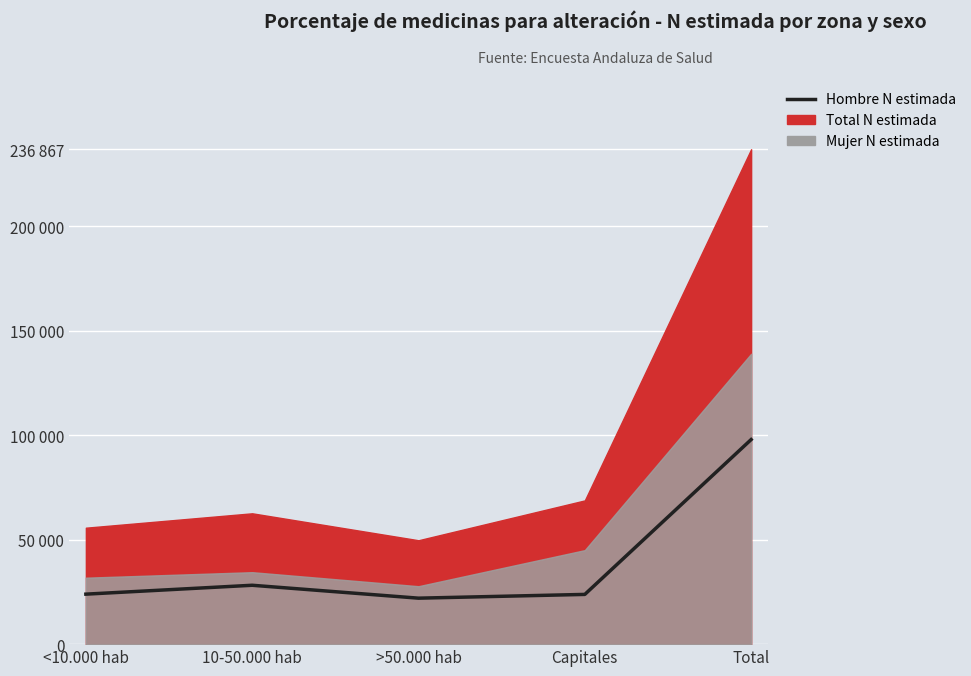

What is the label of the 1st point from the right?

Total